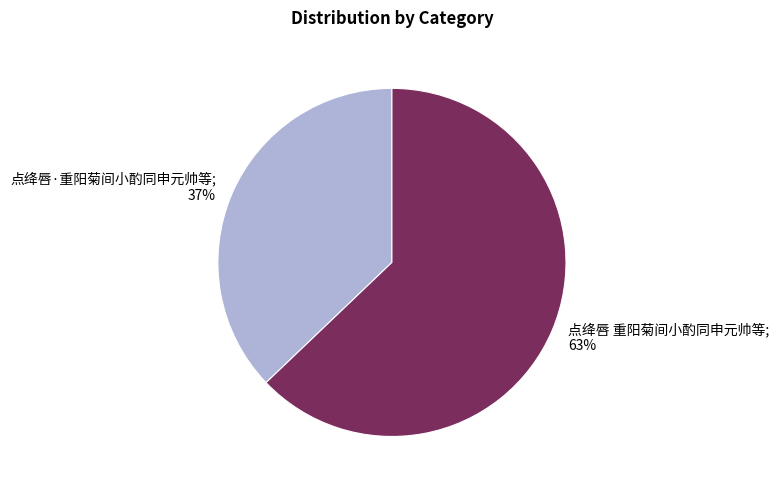

Is there a majority slice in this chart?

Yes